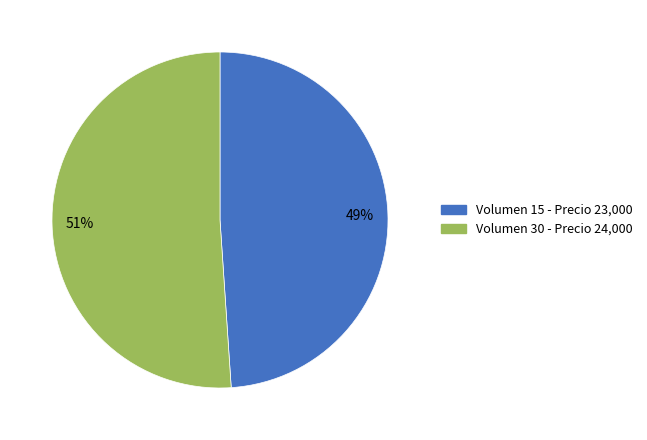

To the nearest percent, what is the difference between the largest and smallest slice percentages?

2%